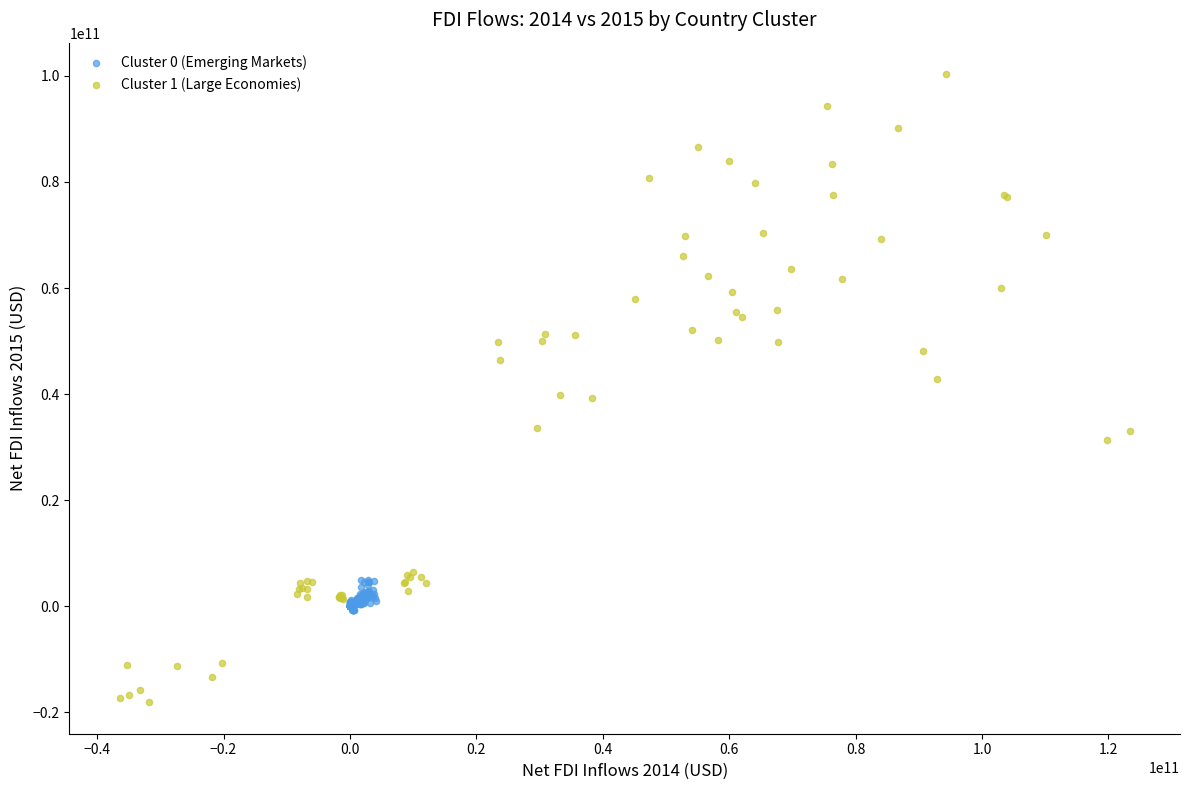

Which series contains the lowest Y value?

Cluster 1 (Large Economies)